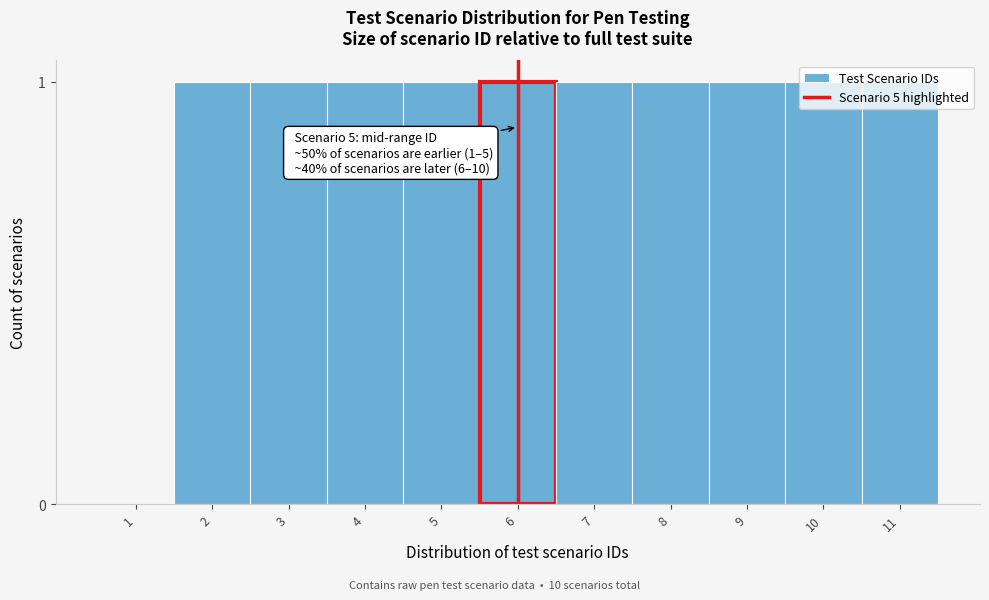

True or false: the data shows 0 at 10.

False